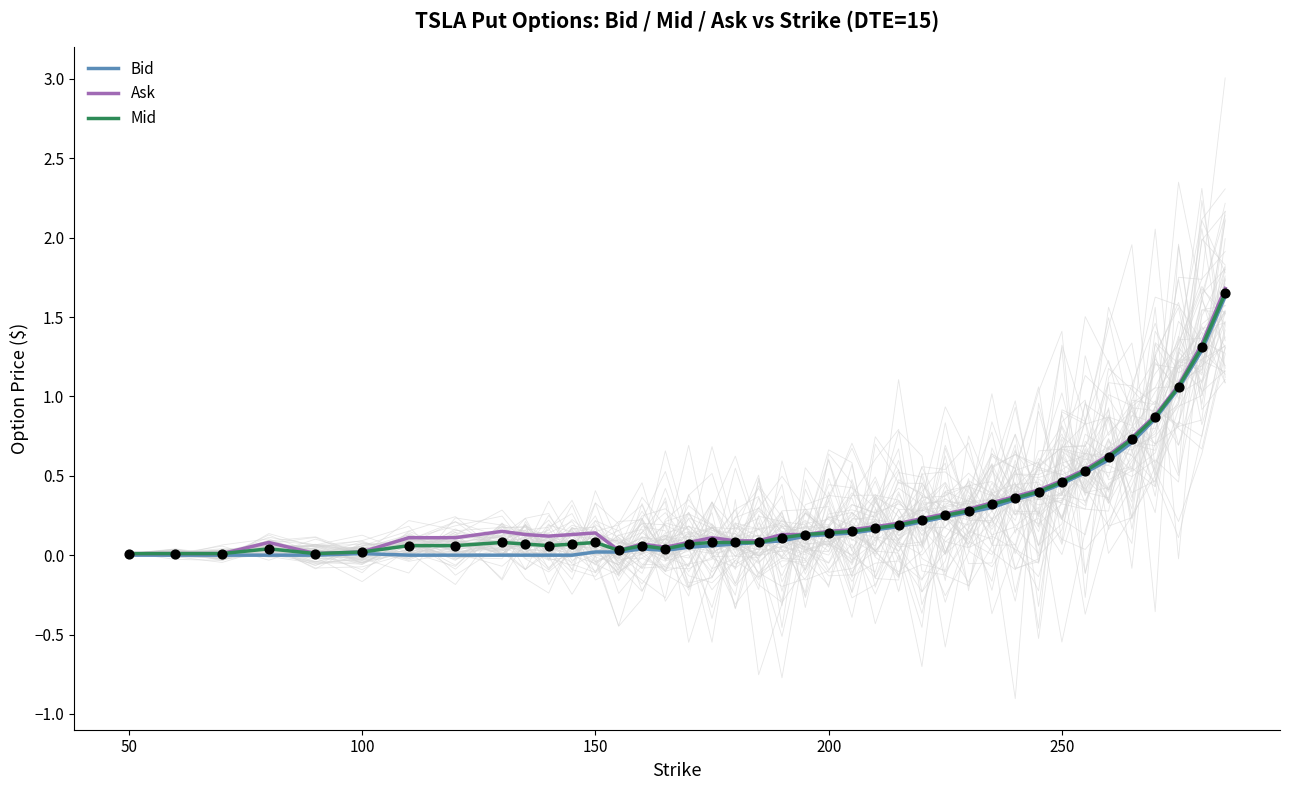

The Ask series shows 0.5 at 250. True or false?

True